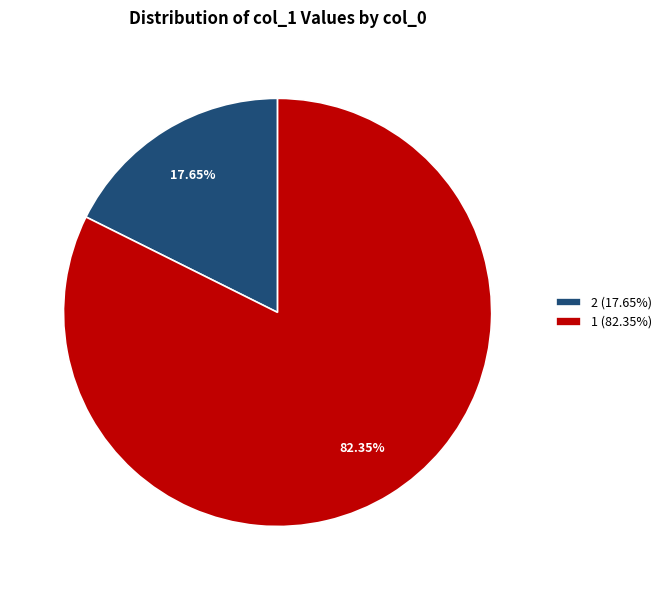

Does 2 represent more than half of the total?

No